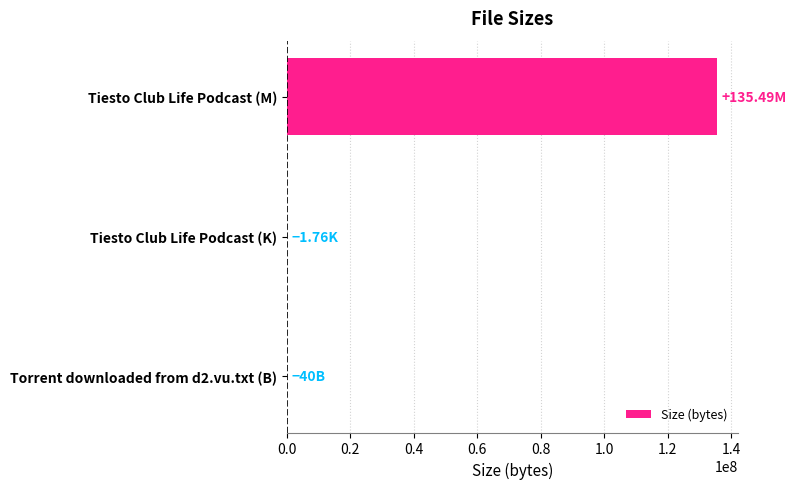

At which category does the chart reach its peak across all series?

Tiesto Club Life Podcast (M)